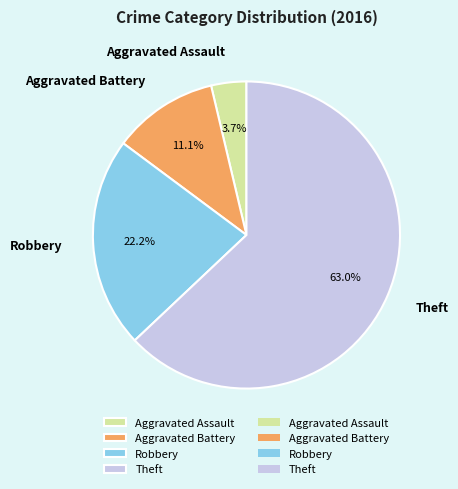

To the nearest percent, what is the difference between the largest and smallest slice percentages?

59%